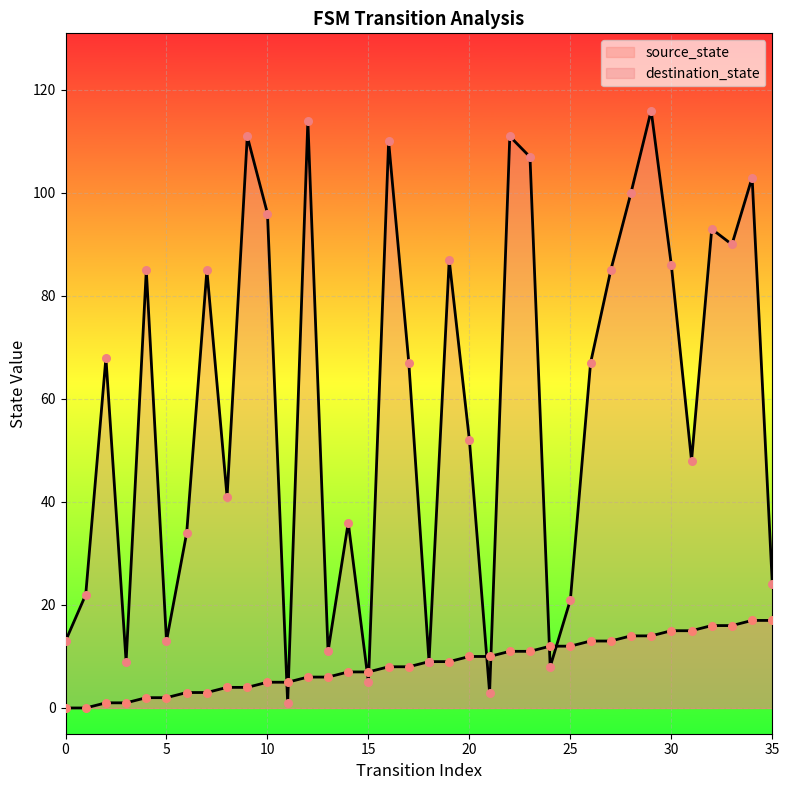

At how many categories does at least one series exceed 87?

11